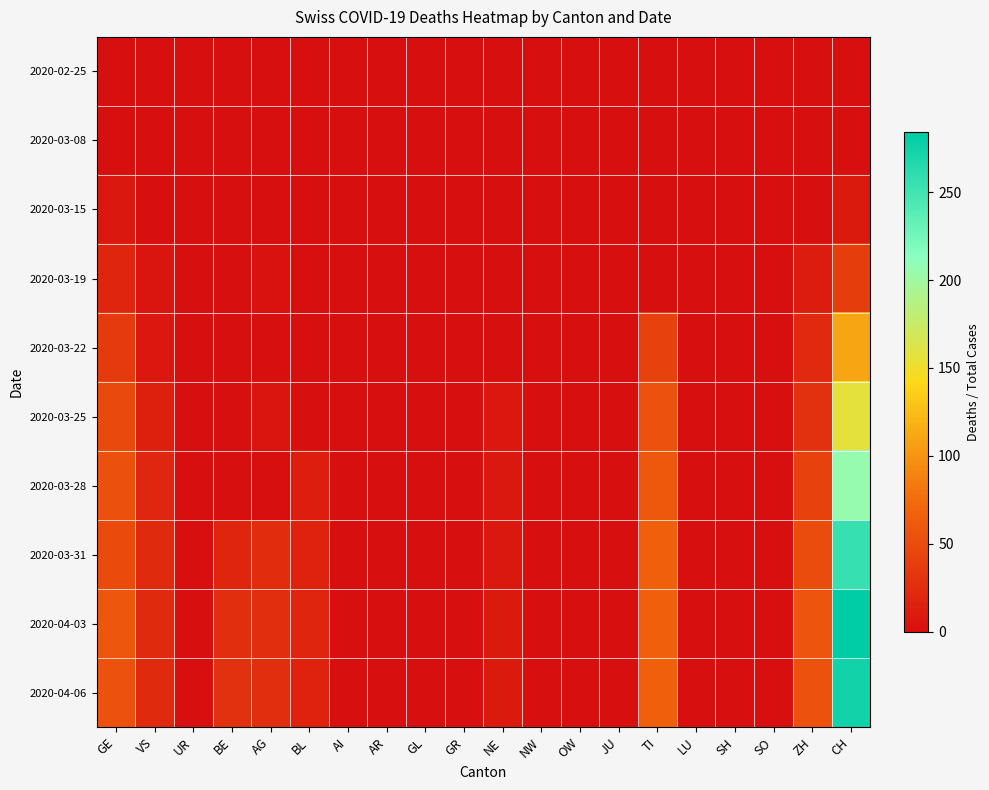

At which category does the chart reach its peak across all series?

CH